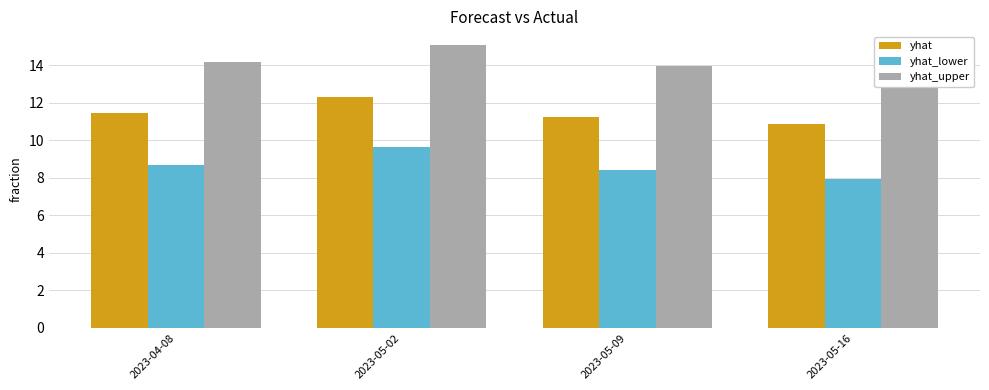

Is it true that yhat_lower equals 9.6 at 2023-05-02?

True